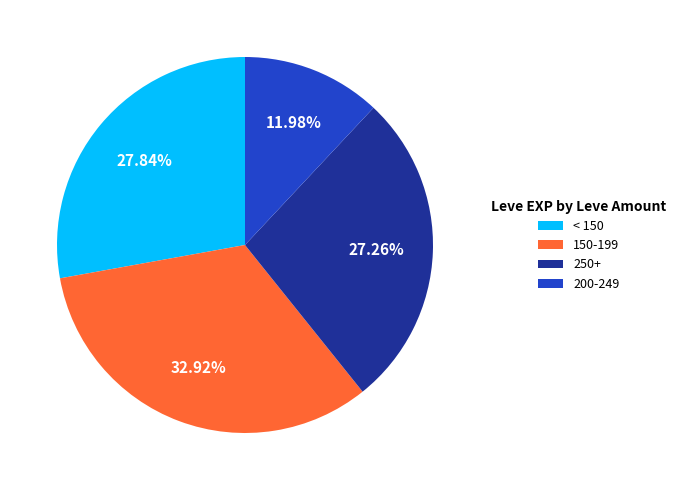

Between < 150 and 250+, which is larger?

< 150